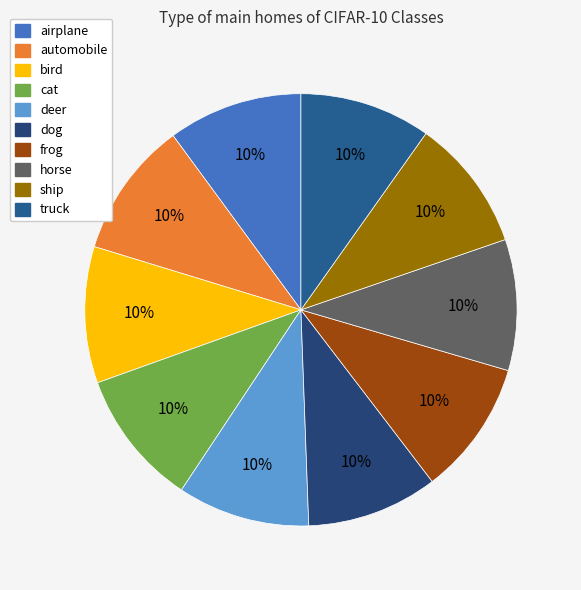

To the nearest percent, what percentage of the pie is bird?

10%